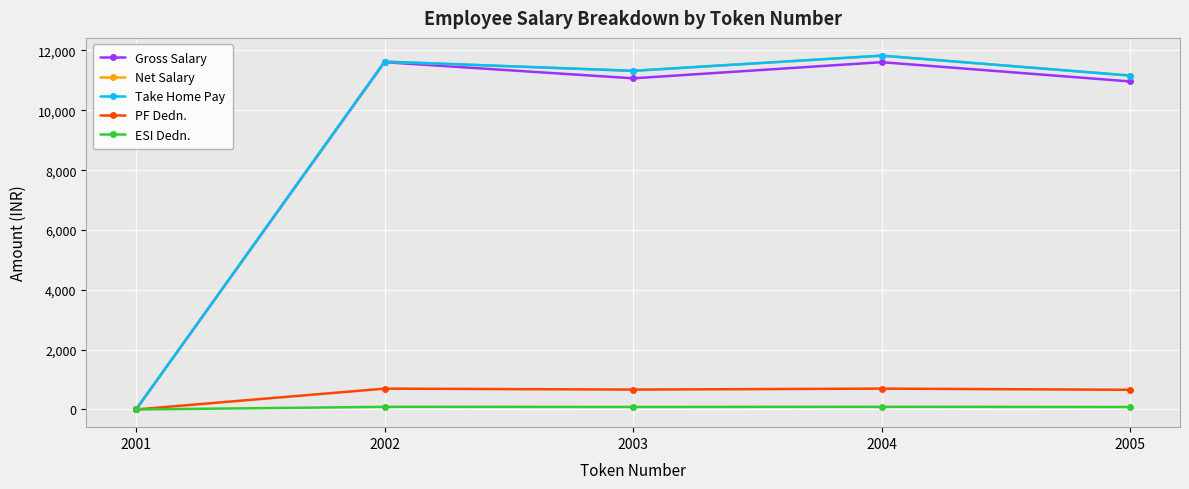

How many distinct data groups are displayed?

5